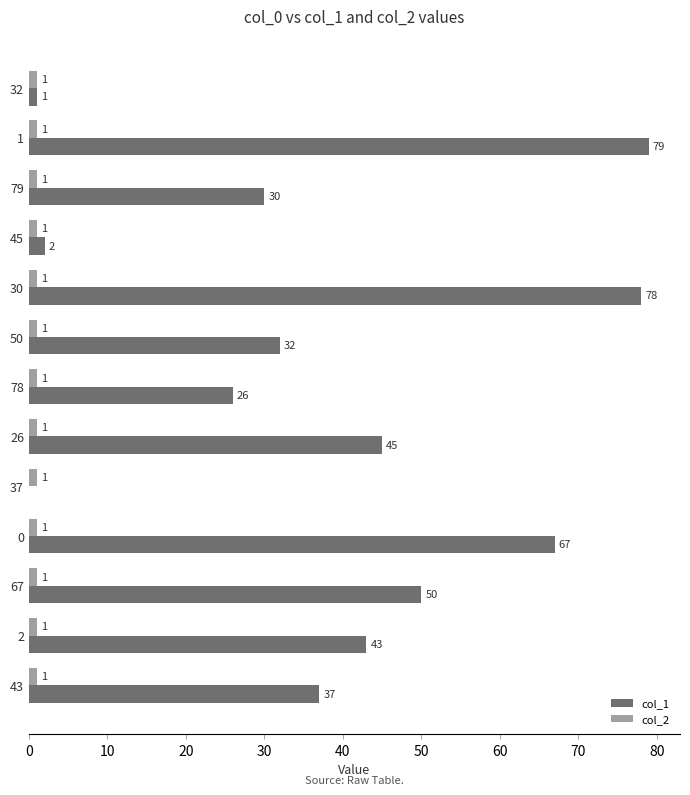

Which series changed the most between 79 and 2?

col_1